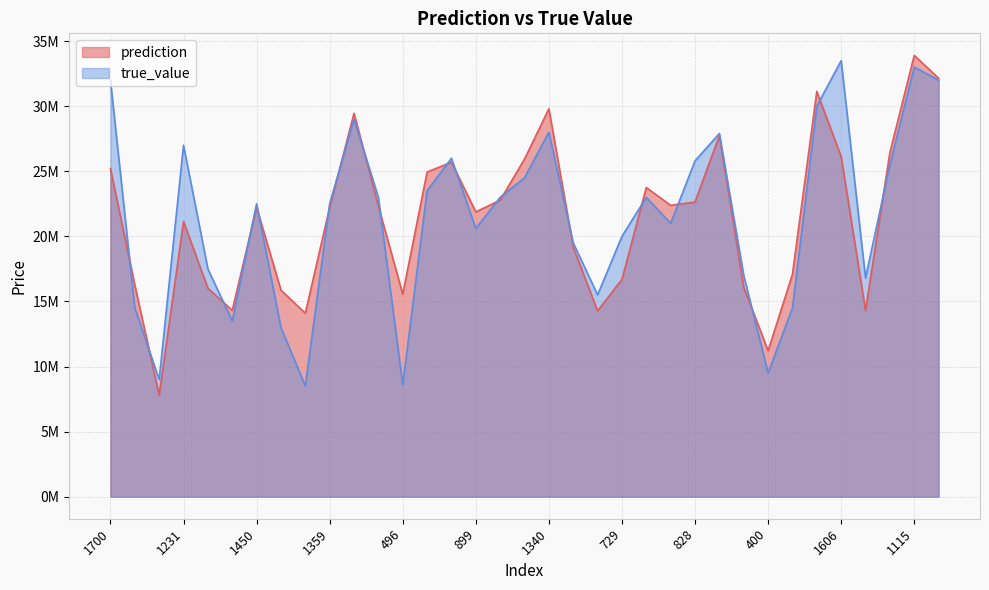

What is the highest value of the true_value series?

33500000